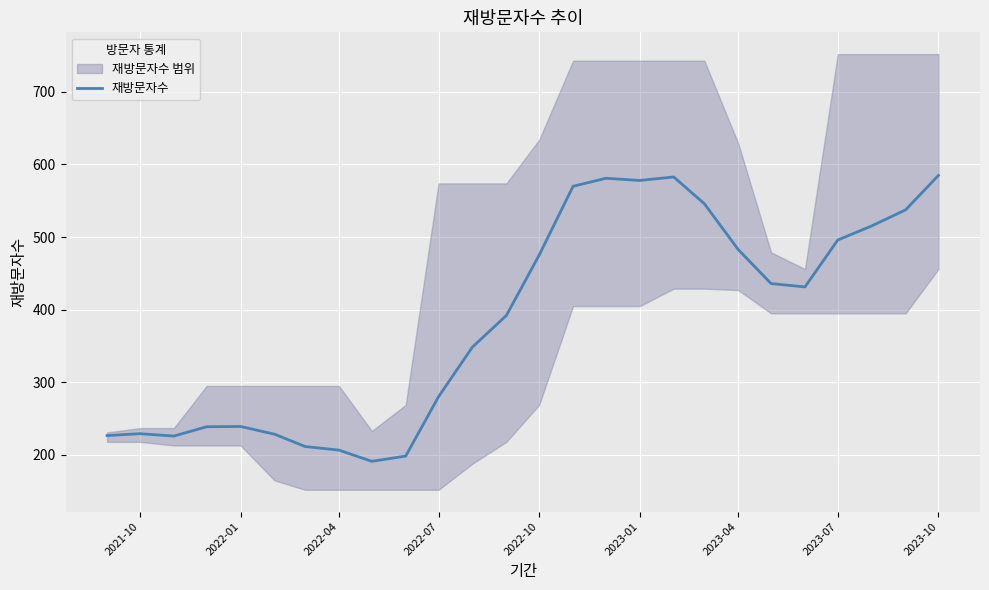

True or false: the data shows 303.9 at 2023-01.

False